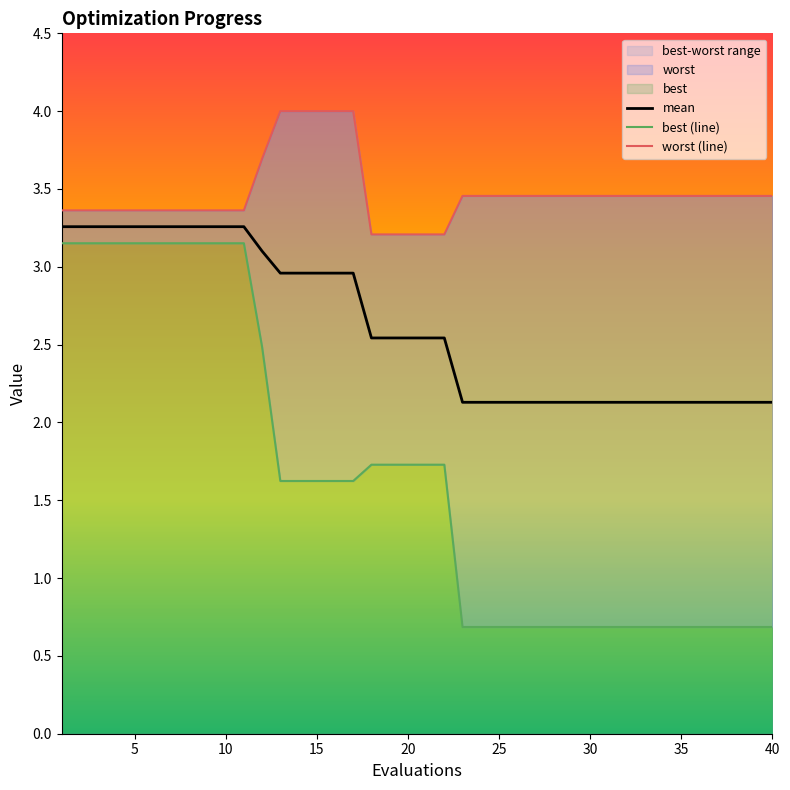

True or false: best (line) and worst (line) intersect in this chart.

False